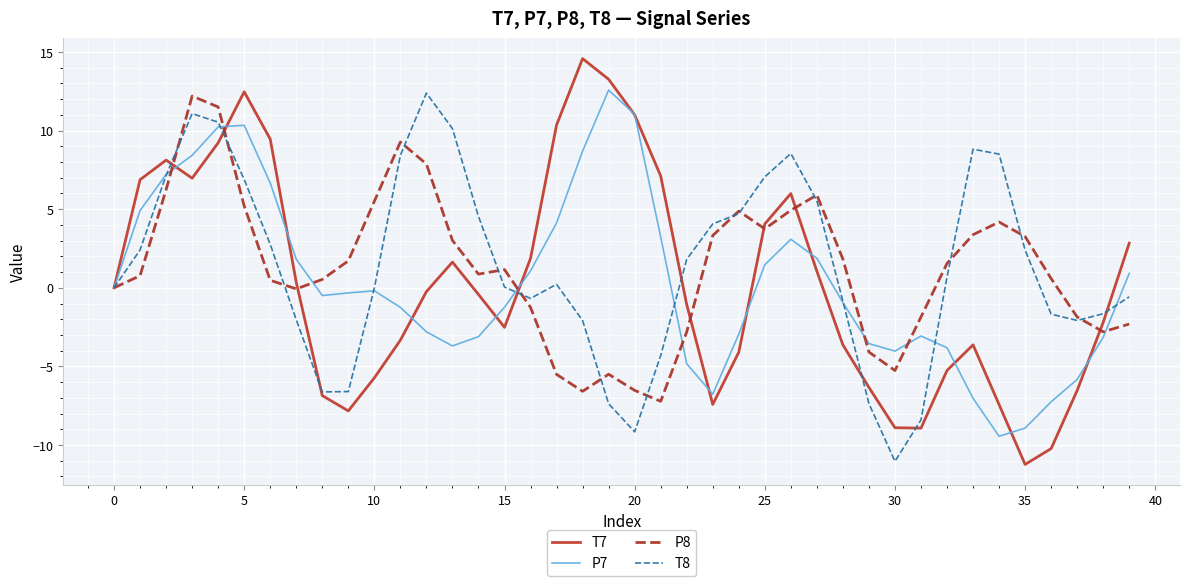

Which series has the widest spread of values?

T7